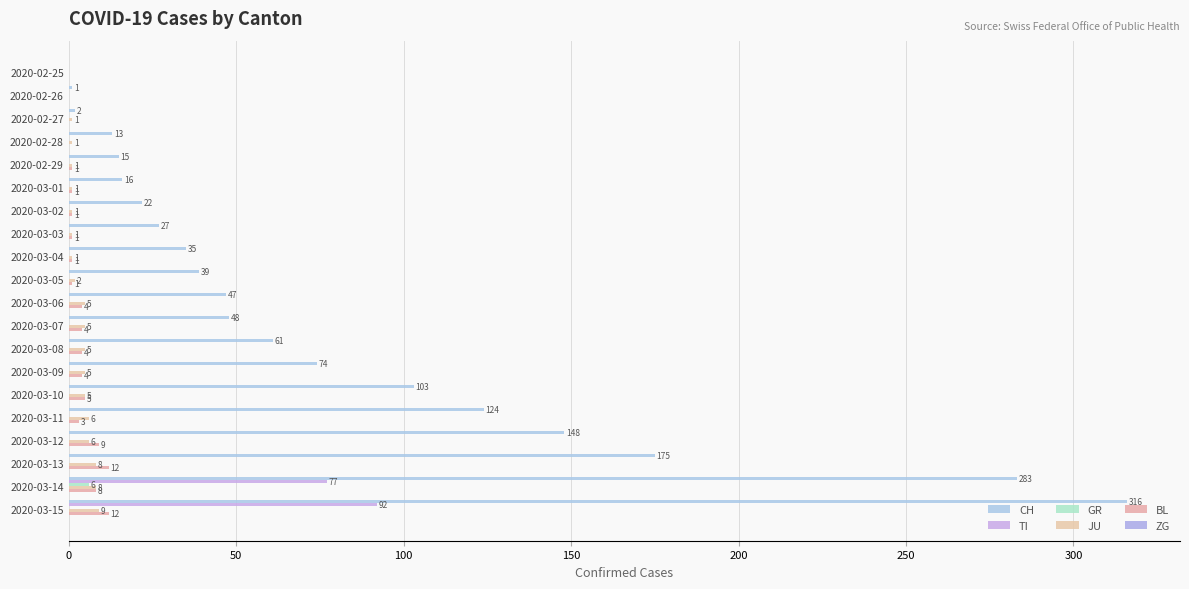

How many positive values does the CH series have?

19